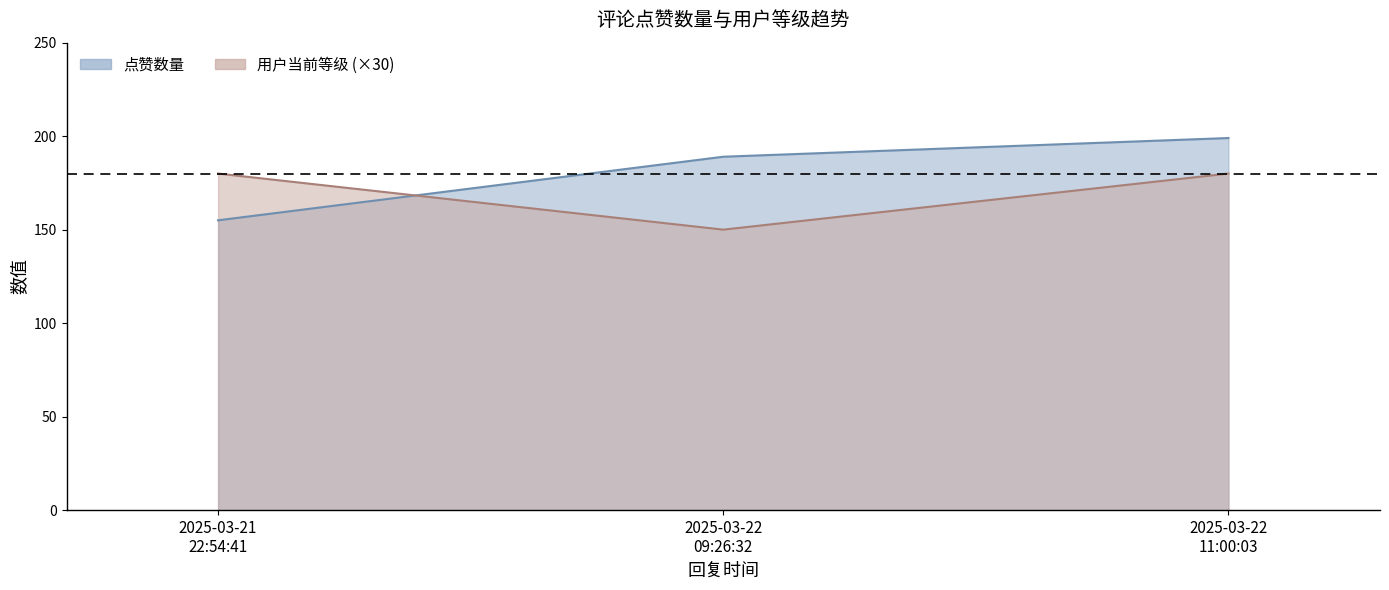

What is the label of the 2nd point from the right?

2025-03-22 09:26:32